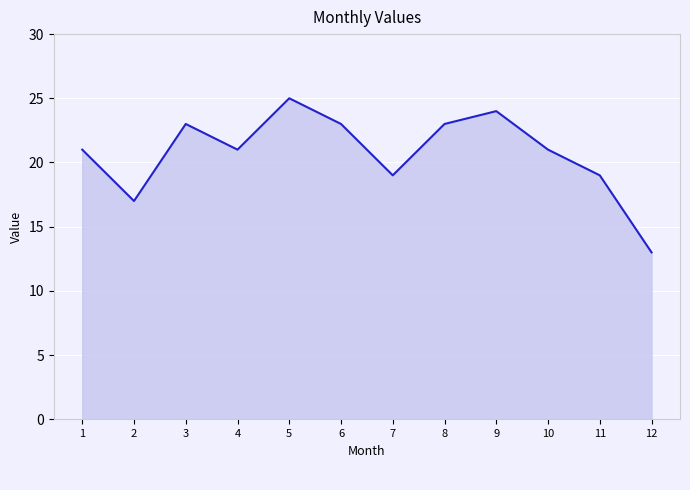

What is the minimum value shown in the chart?

13